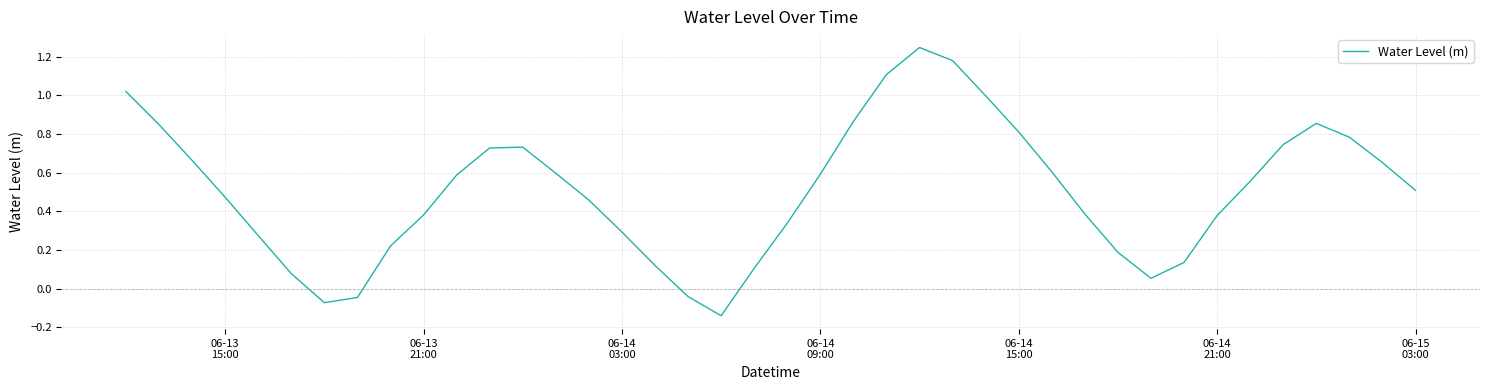

How many lines are shown in the chart?

1